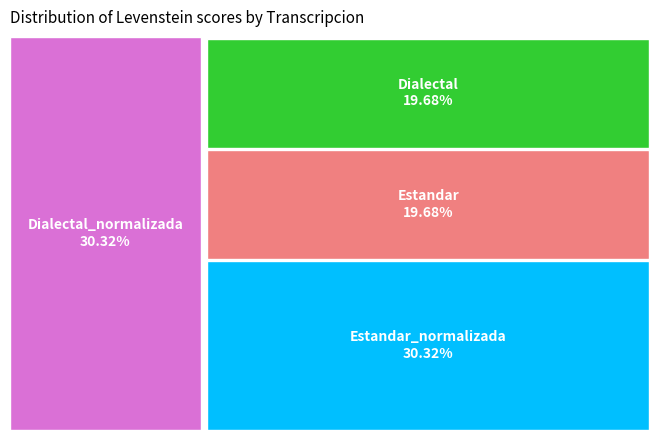

Rank the categories by value from highest to lowest.

Estandar_normalizada, Dialectal_normalizada, Estandar, Dialectal